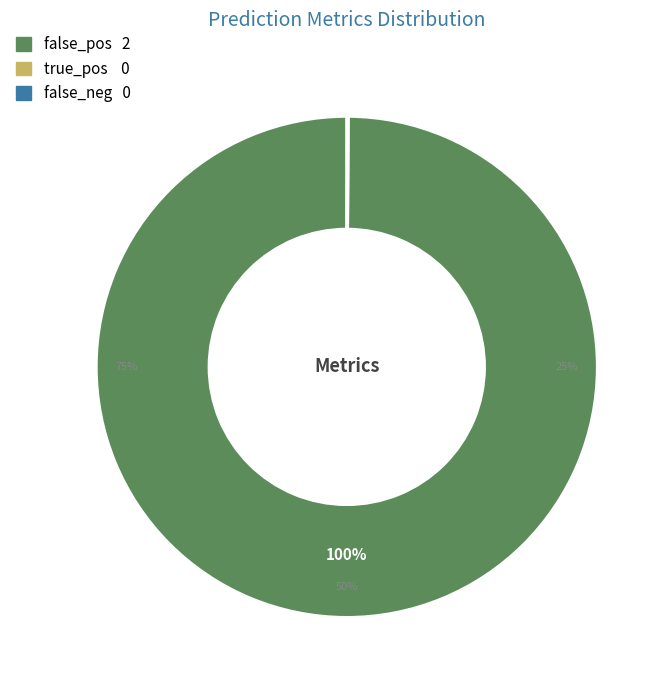

Which series has the widest spread of values?

false_pos